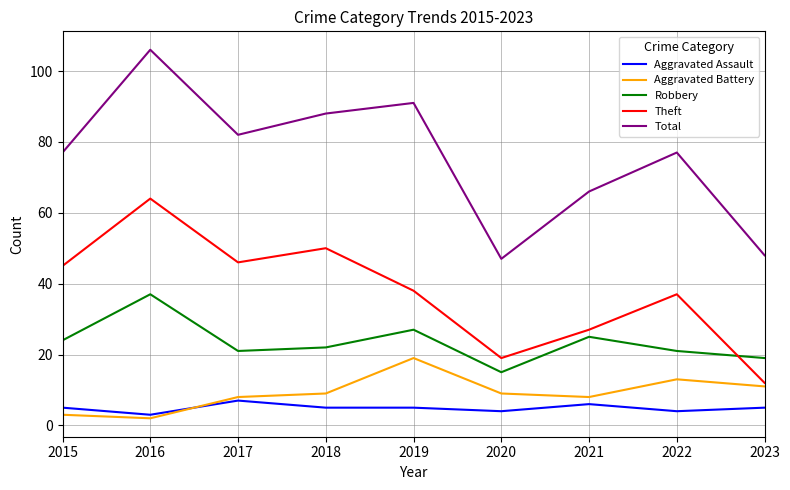

Is this an area chart (filled region under the line)?

No